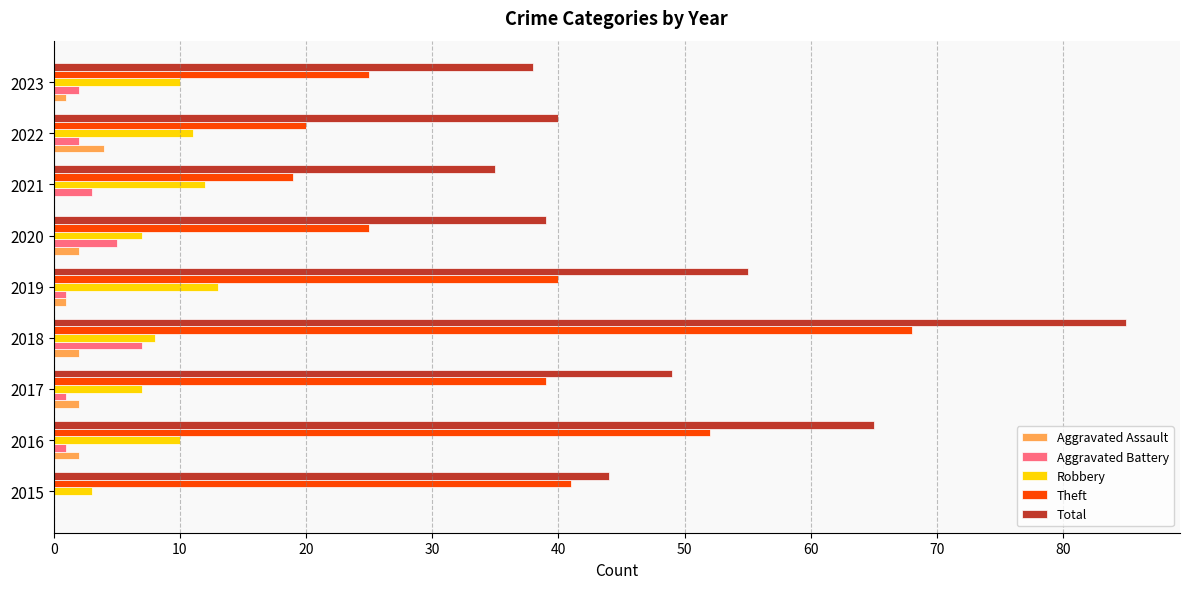

The Theft series shows 24 at 2017. True or false?

False